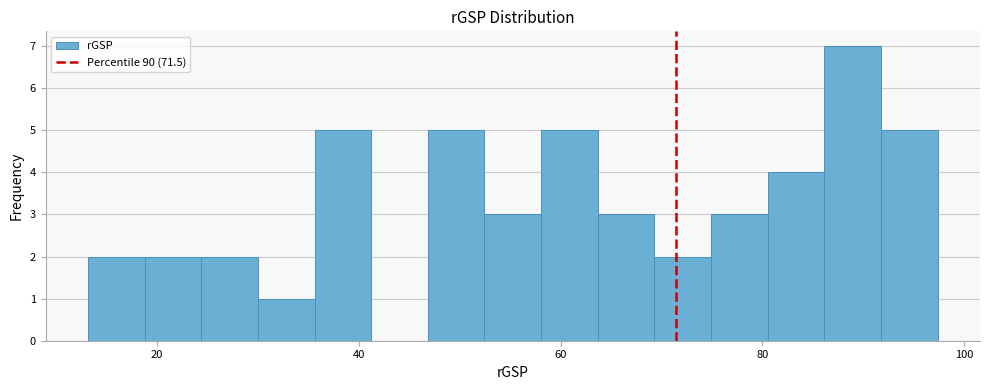

Around what value on the x-axis is the tallest bar? Give the approximate position of its centre, as read against the axis.

88